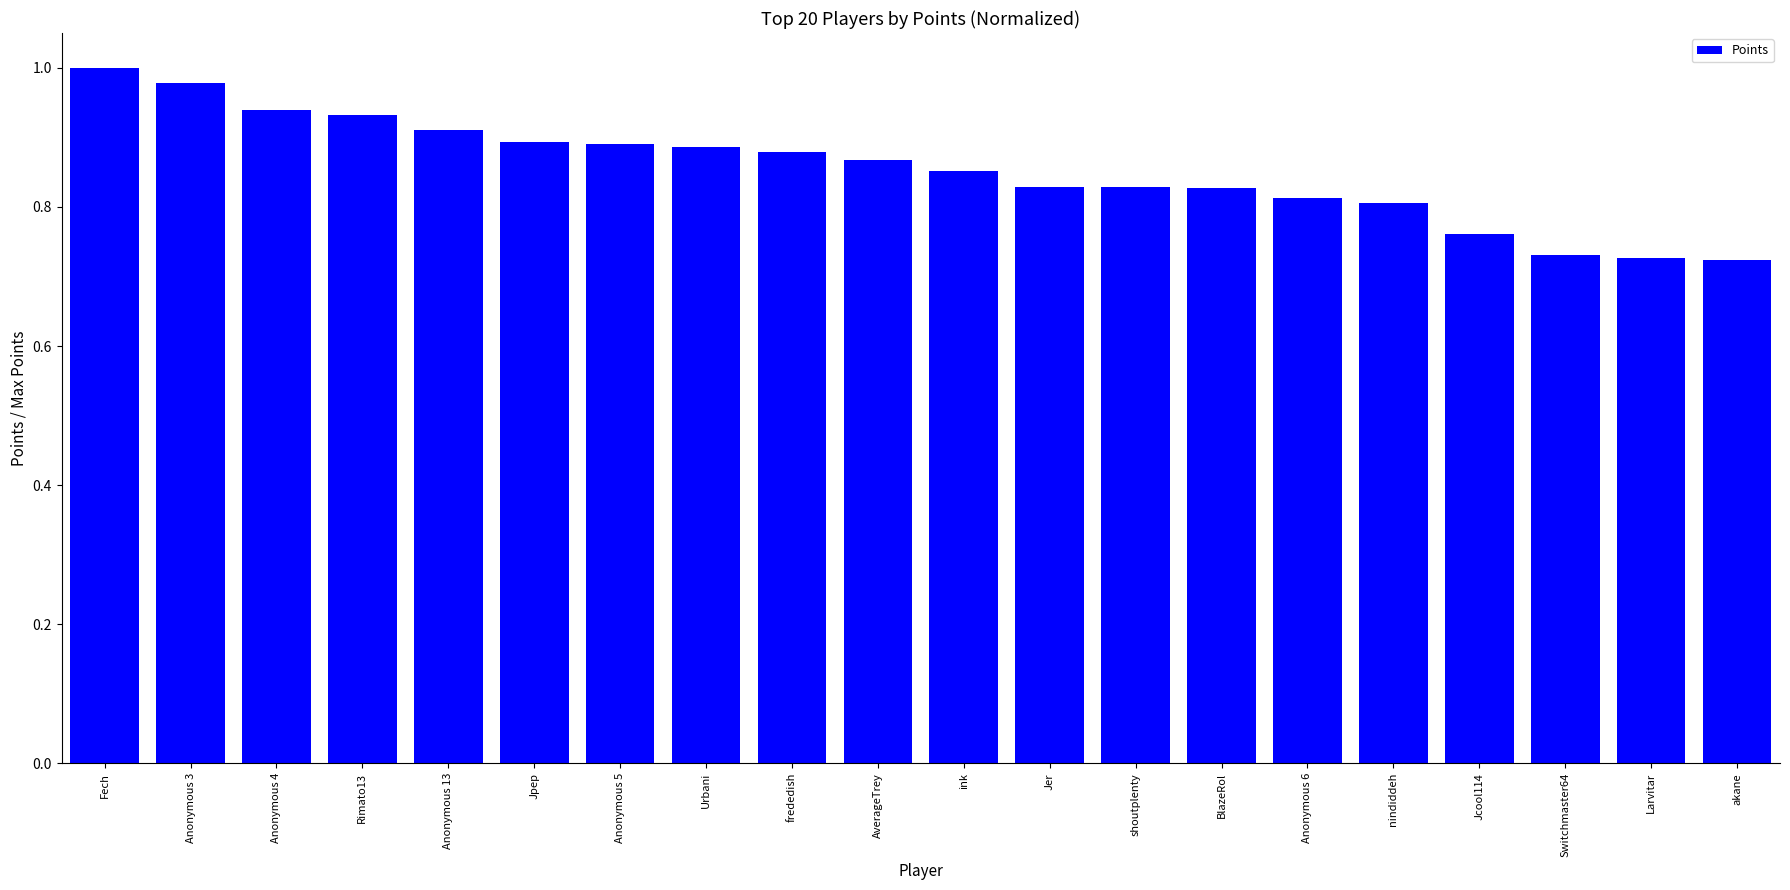

What position from the left is AverageTrey?

10